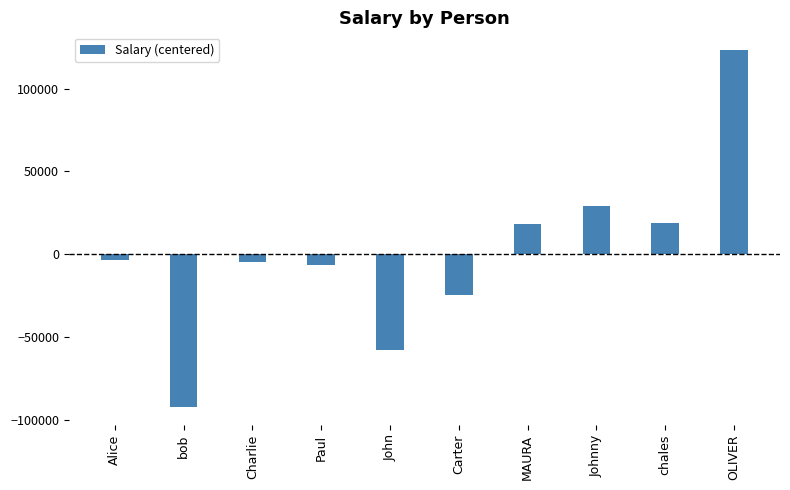

What is the smallest value displayed?

-92210